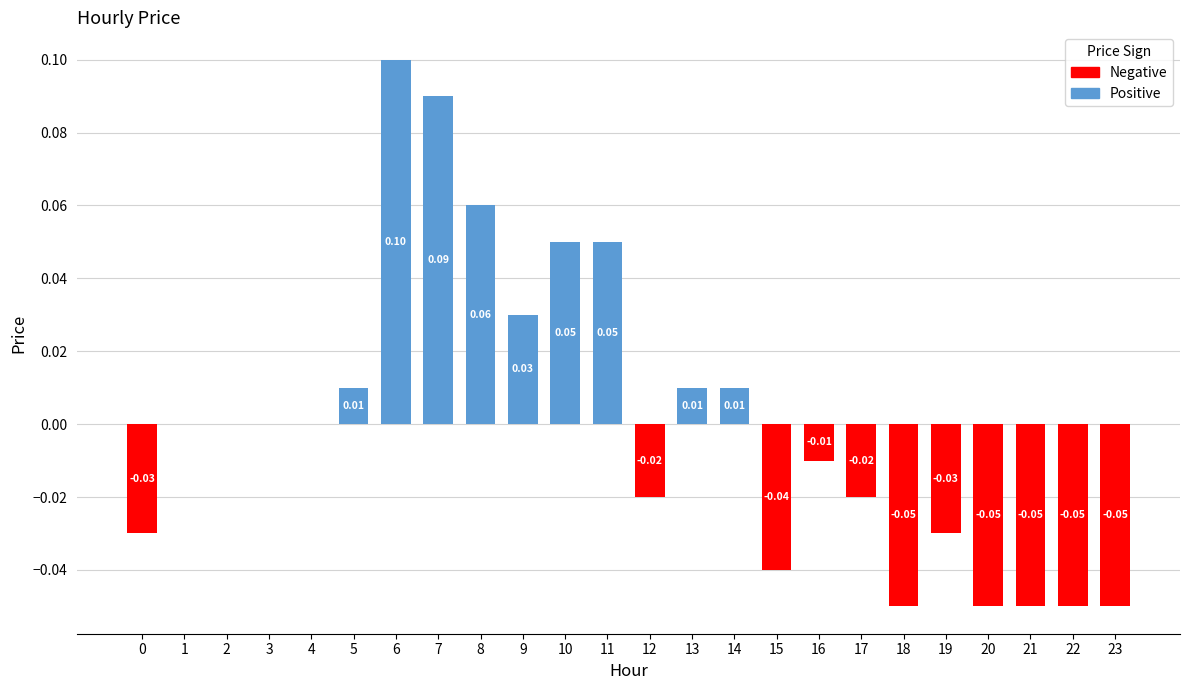

Count the number of data series in this chart.

1